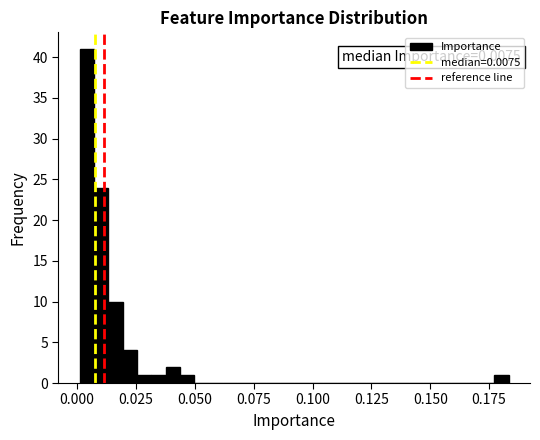

Around what value on the x-axis is the tallest bar? Give the approximate position of its centre, as read against the axis.

0.005